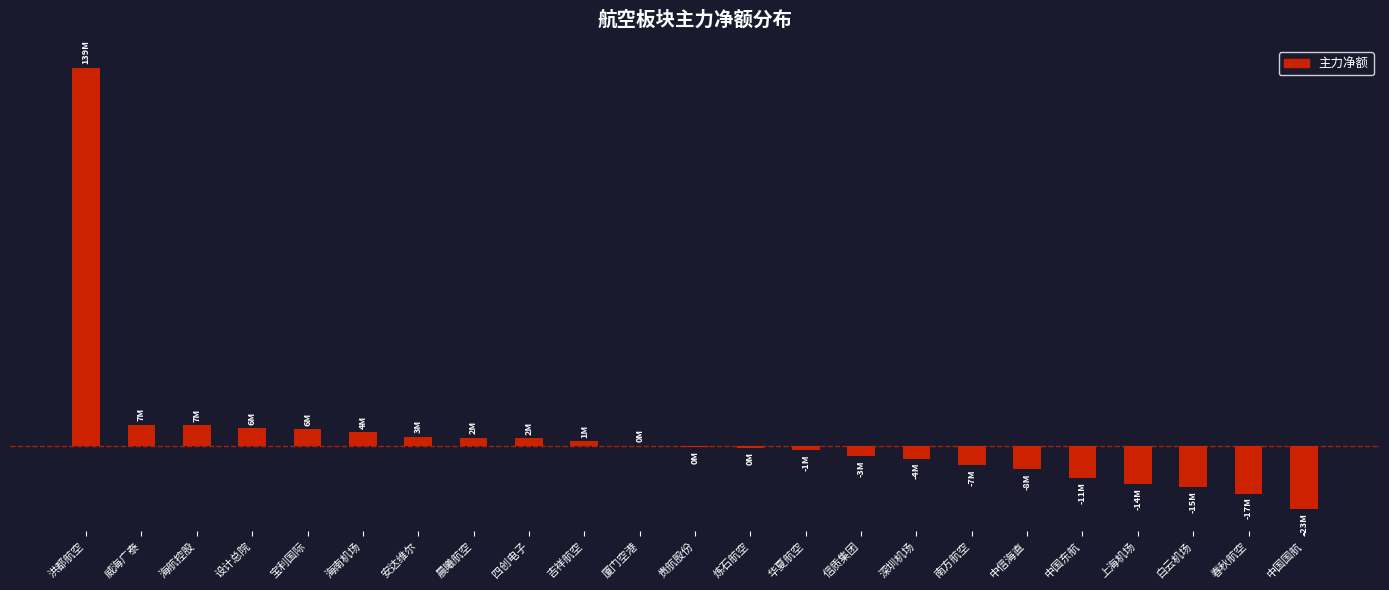

What value does the data have at 晨曦航空?

2860108